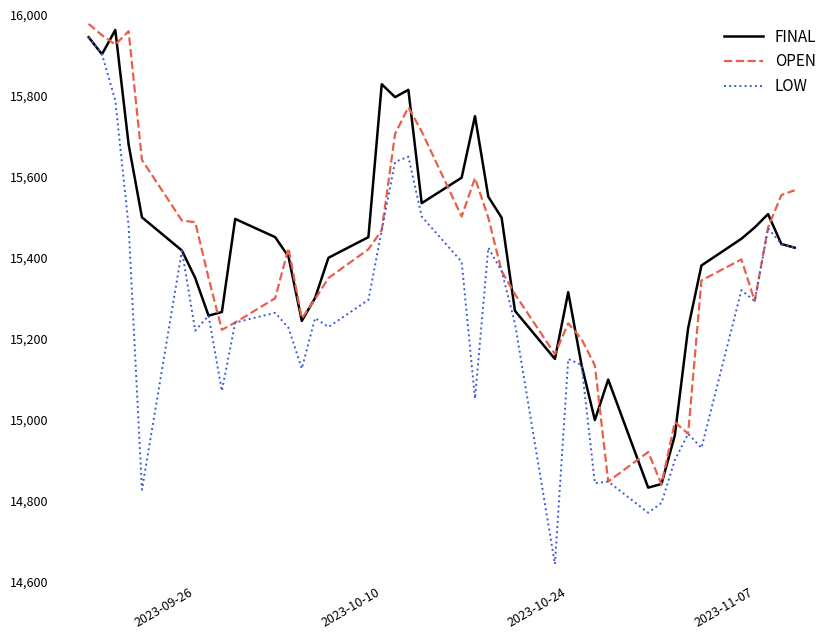

How many lines are shown in the chart?

3